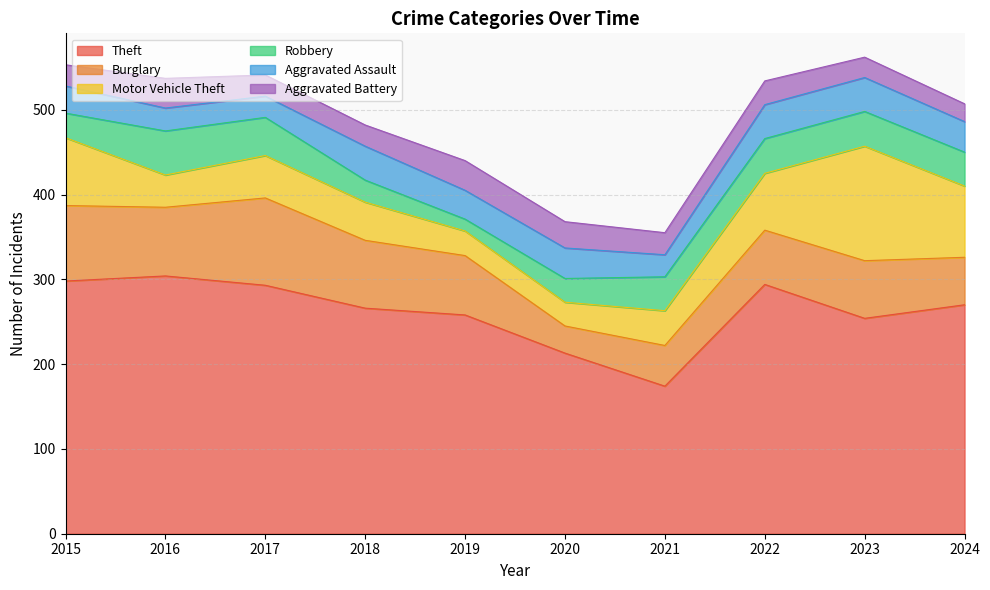

How many lines are shown in the chart?

6